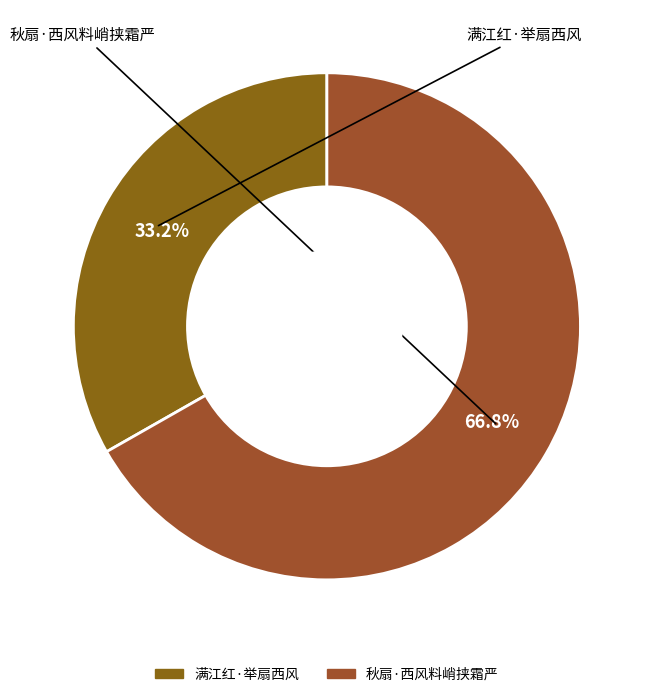

Is the sum of 满江红·举扇西风 and 秋扇·西风料峭挟霜严 greater than half?

Yes